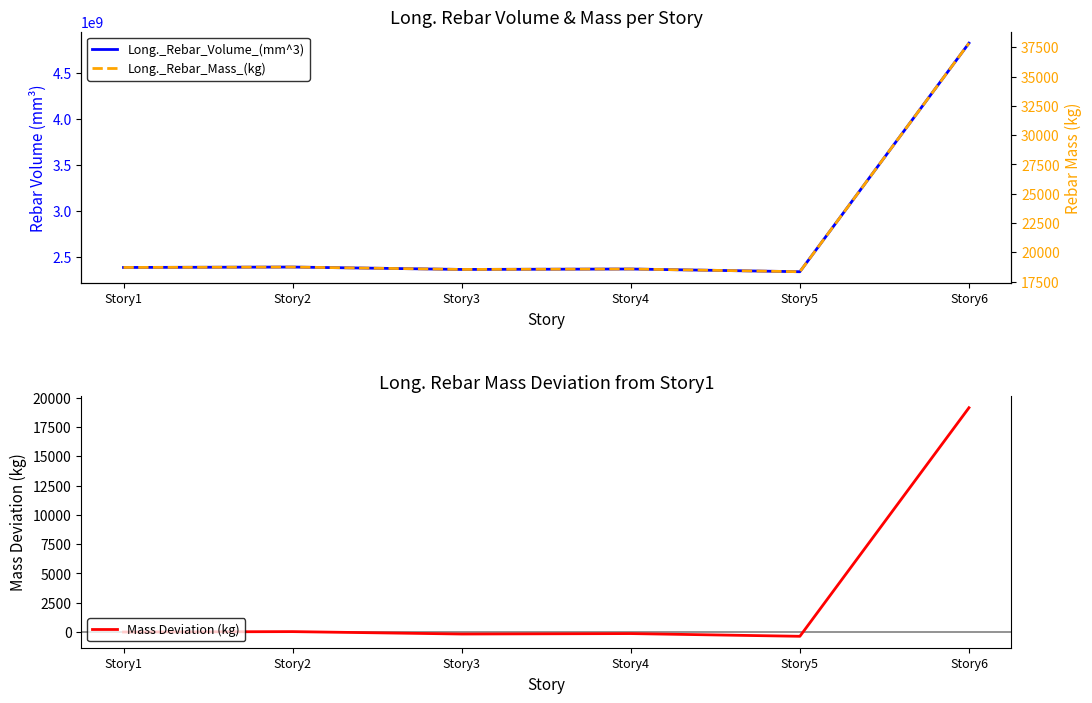

Reading left to right, list all the values displayed in this chart.

Long._Rebar_Volume_(mm^3): Story1=2384273102.5	Story2=2388718062.7	Story3=2362640705.2	Story4=2367409422.4	Story5=2337870393.4	Story6=4825127877.6
Long._Rebar_Mass_(kg): Story1=18707.9	Story2=18742.8	Story3=18538.2	Story4=18575.6	Story5=18343.8	Story6=37859.7
Mass Deviation (kg): Story1=0.0	Story2=34.9	Story3=-169.7	Story4=-132.3	Story5=-364.1	Story6=19151.8